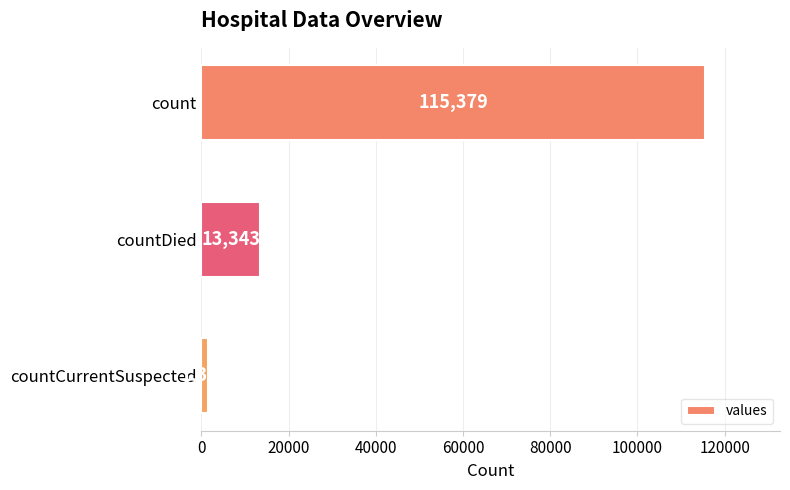

What is the sum of all values?

130105